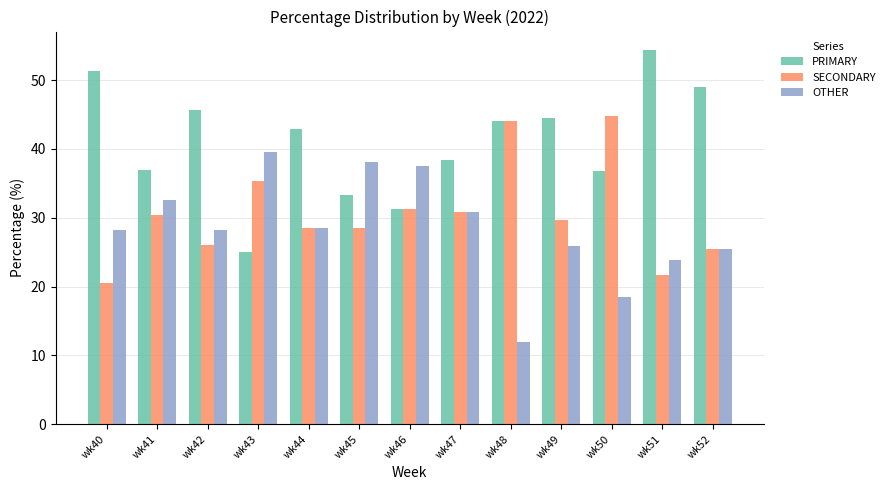

Is it true that SECONDARY equals 17.7 at wk46?

False